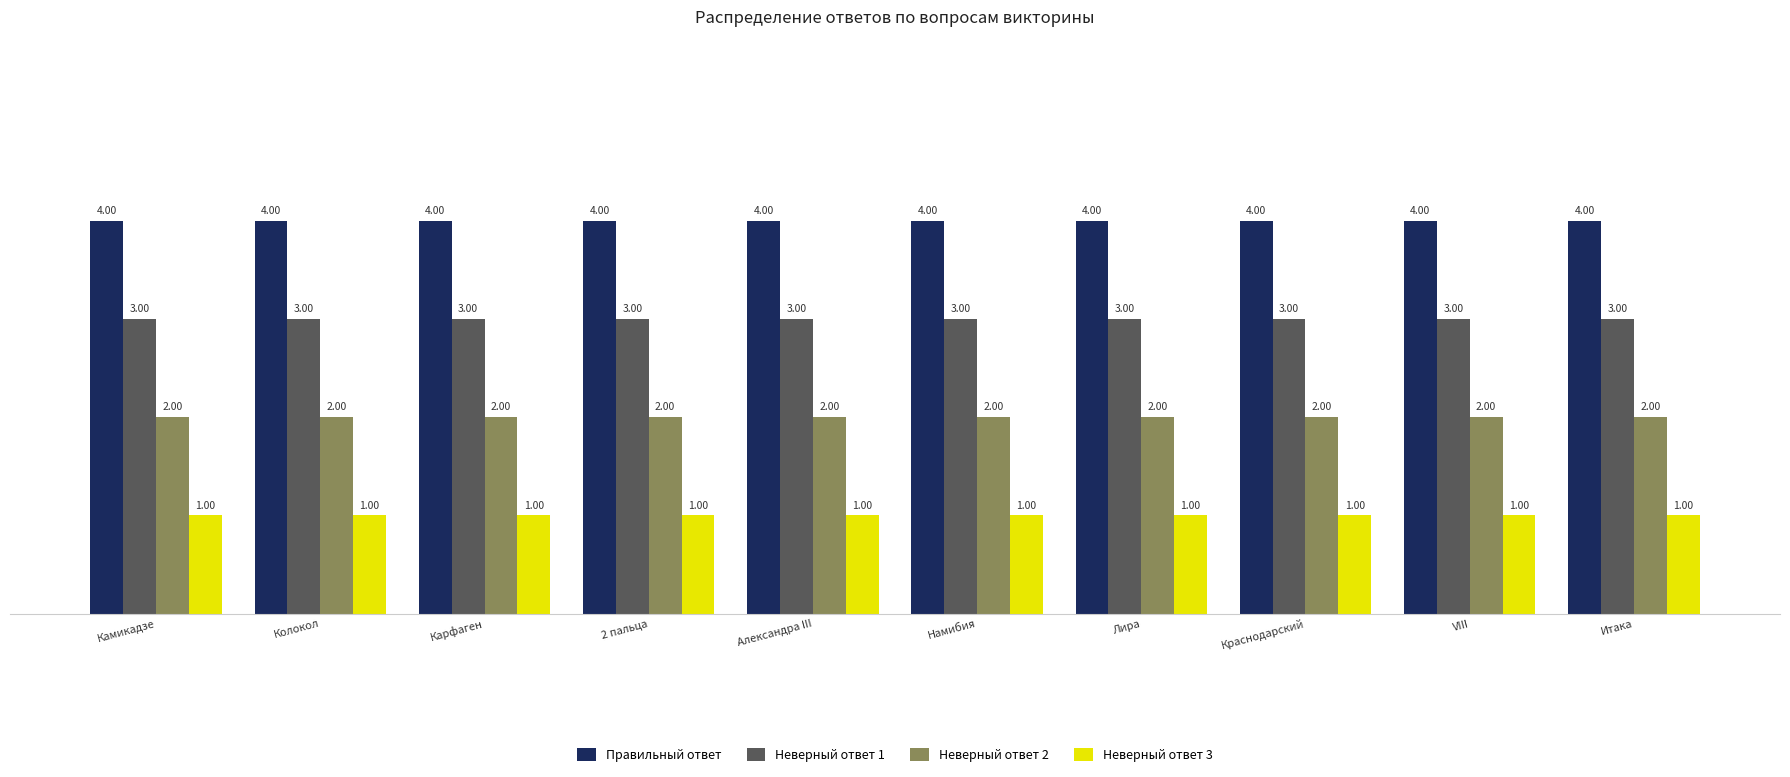

What is the total value across all series at Лира?

10